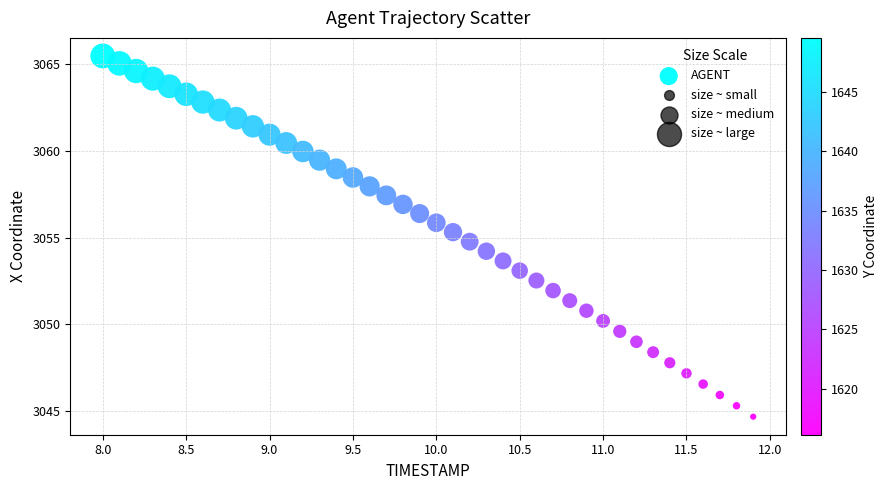

What is the range of Y values (max minus min)?

20.8